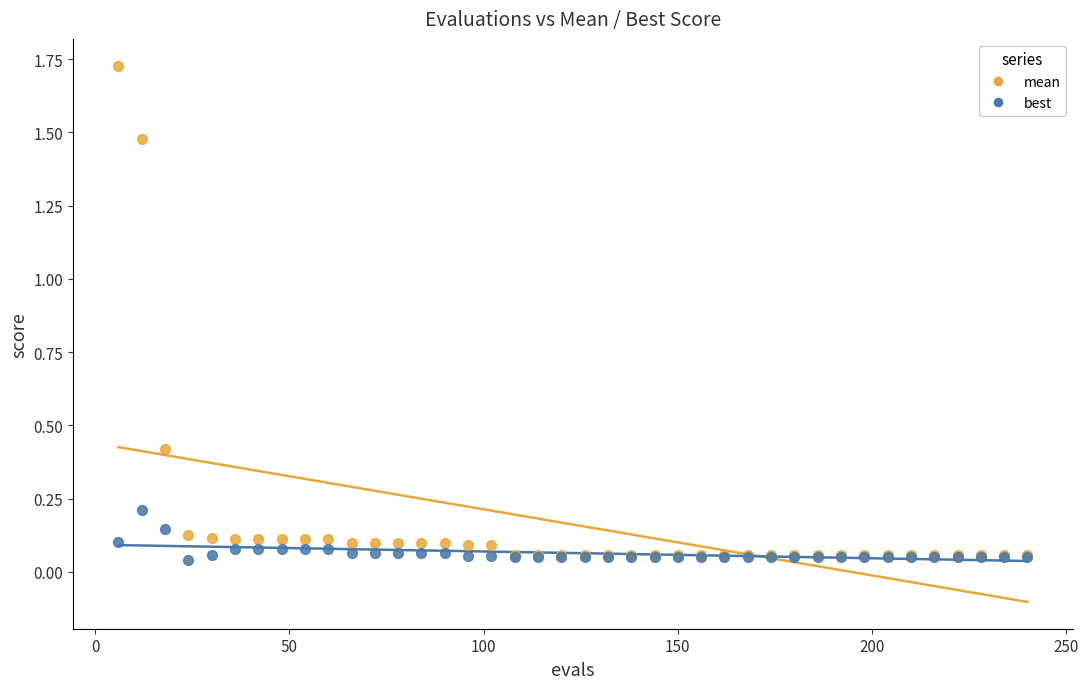

Which series has the largest Y range (max minus min)?

mean